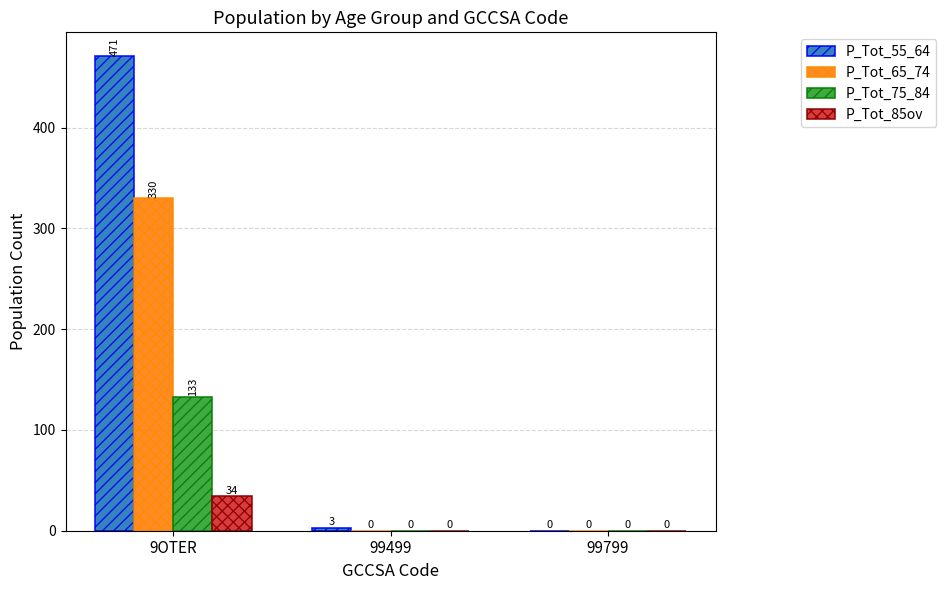

True or false: P_Tot_65_74 has a value of 168 at 99499.

False